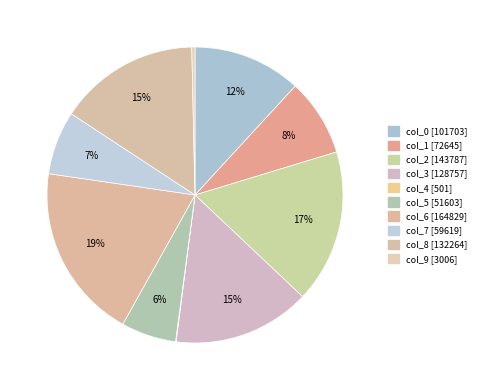

What is the largest slice in the pie chart?

col_6